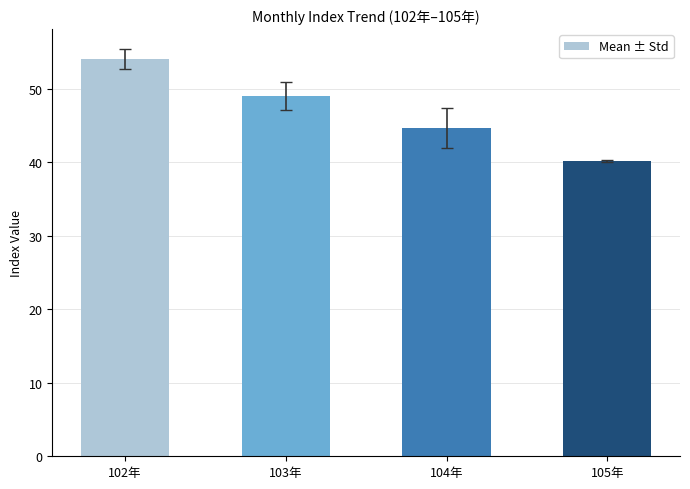

What is the change in value from 104年 to 105年?

-4.5